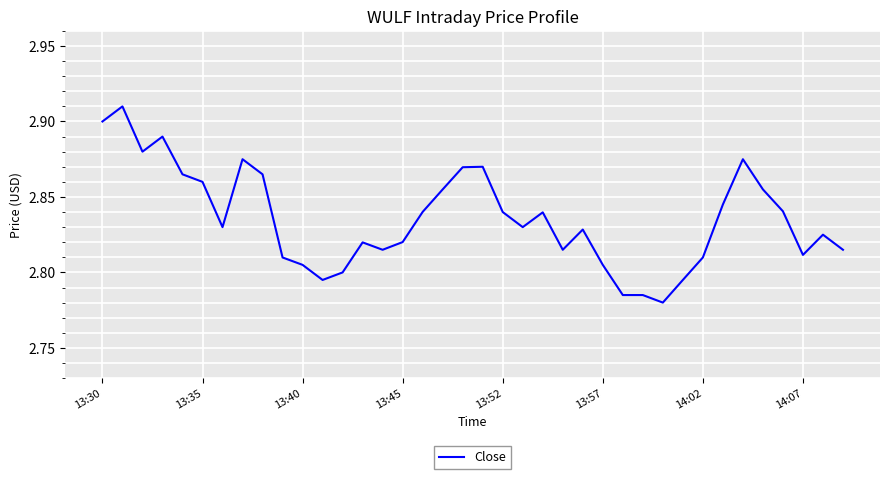

Where is the data nearest to the value 2?

28